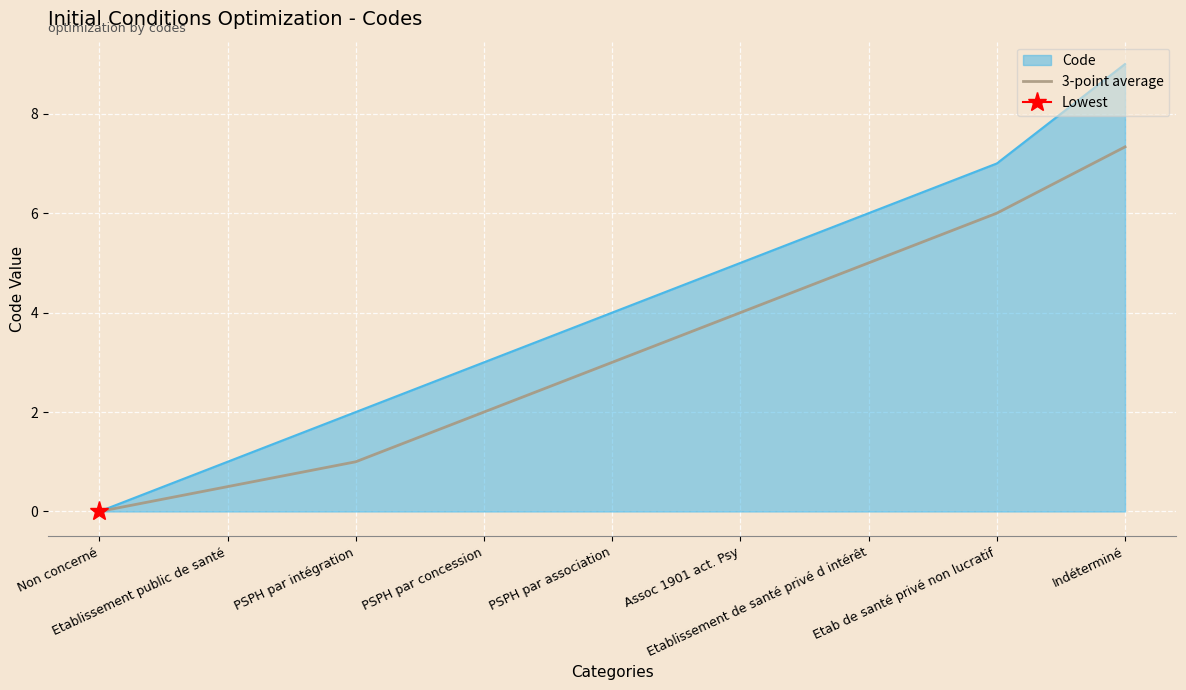

The chart shows a value of 0.0 at Non concerné. True or false?

True